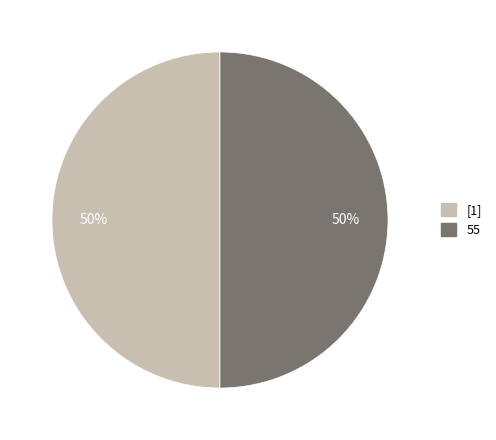

True or false: [1] accounts for 50% of the total.

True